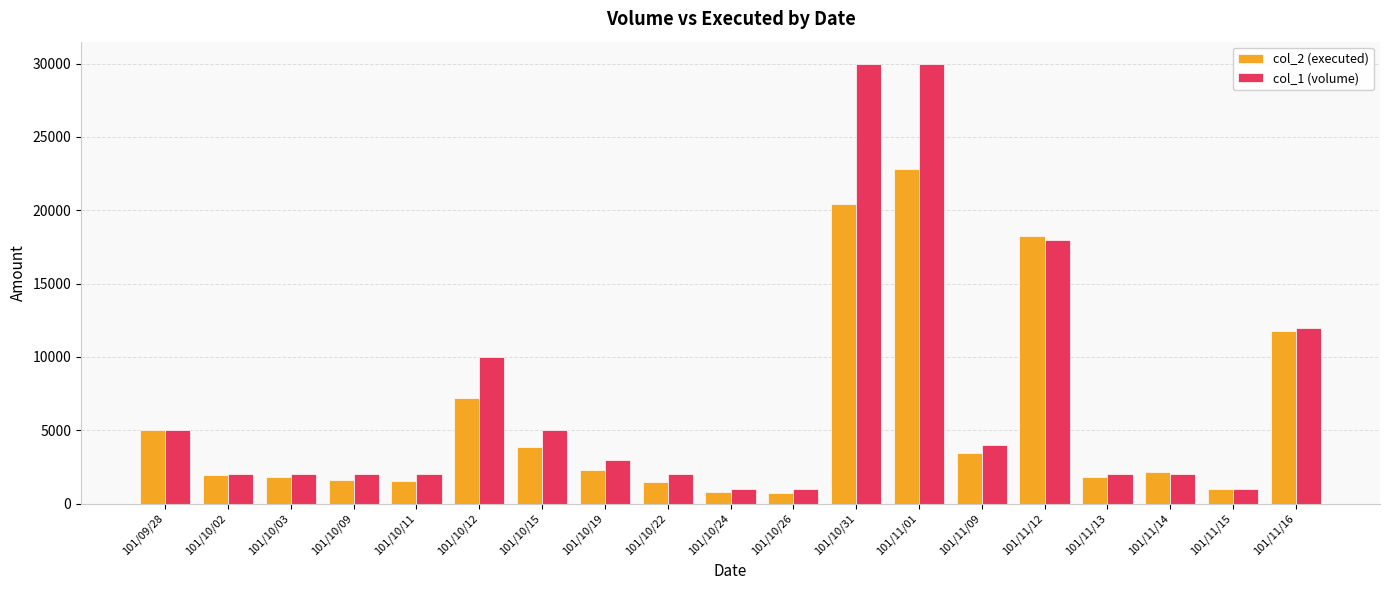

Read the col_2 (executed) value at 101/11/13, to the nearest 10.

1800